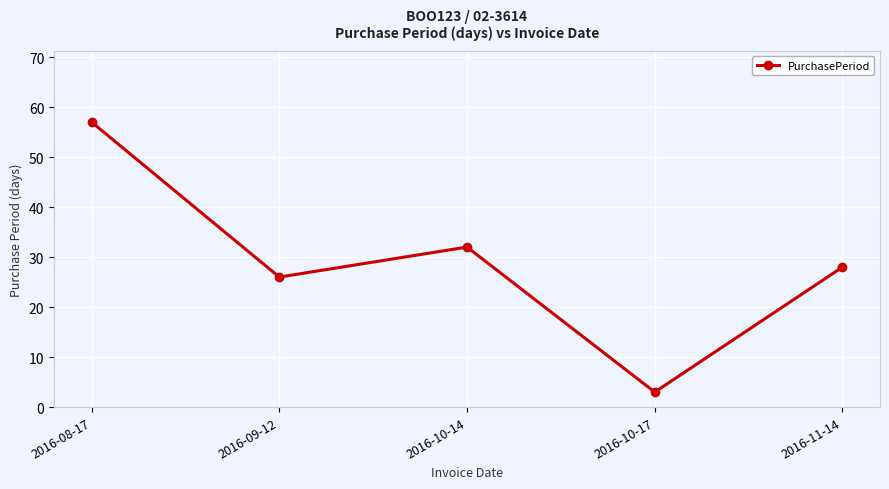

Is it true that the value at 2016-11-14 is 18?

False